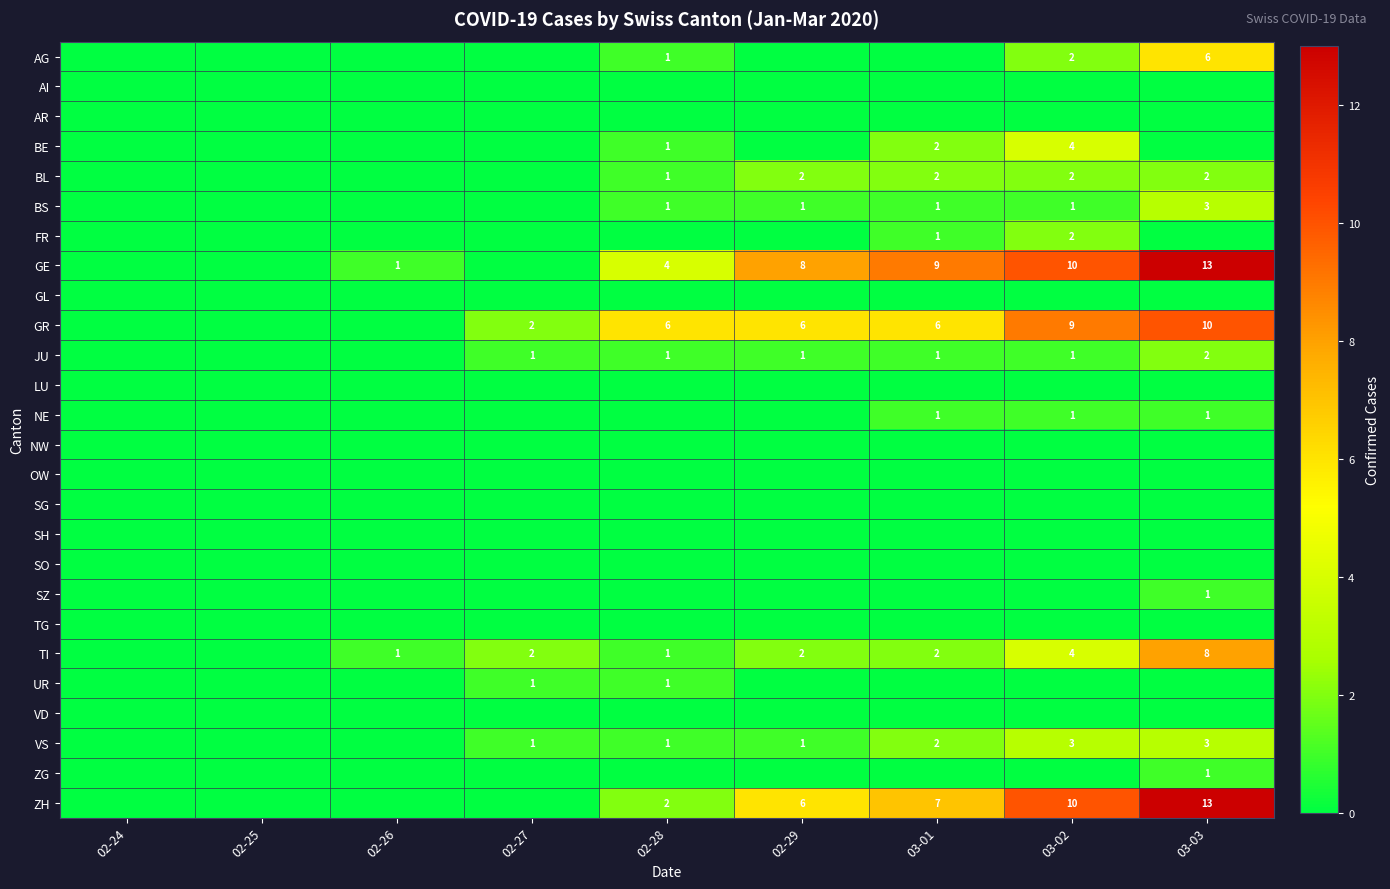

The value of BS at 03-02 is 1. True or false?

True